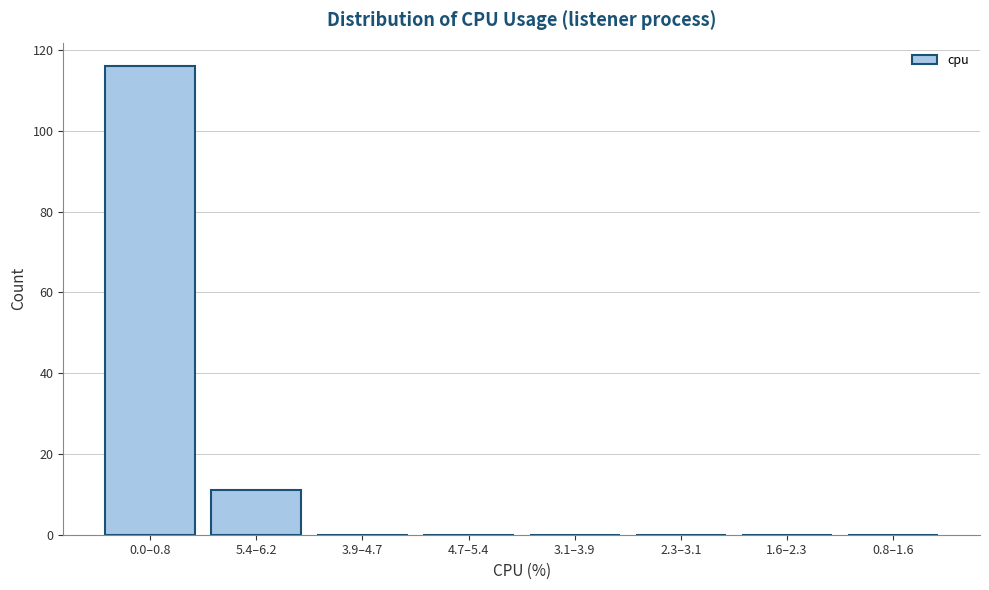

Reading left to right, what are all the values shown in this chart?

0.0–0.8=116	5.4–6.2=11	3.9–4.7=0	4.7–5.4=0	3.1–3.9=0	2.3–3.1=0	1.6–2.3=0	0.8–1.6=0